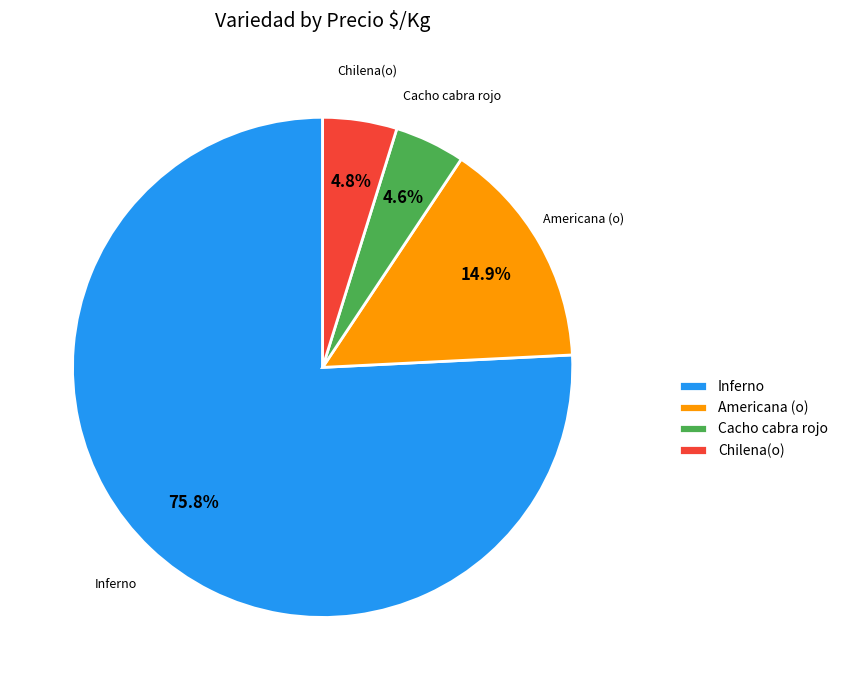

Does any single category account for the majority?

Yes